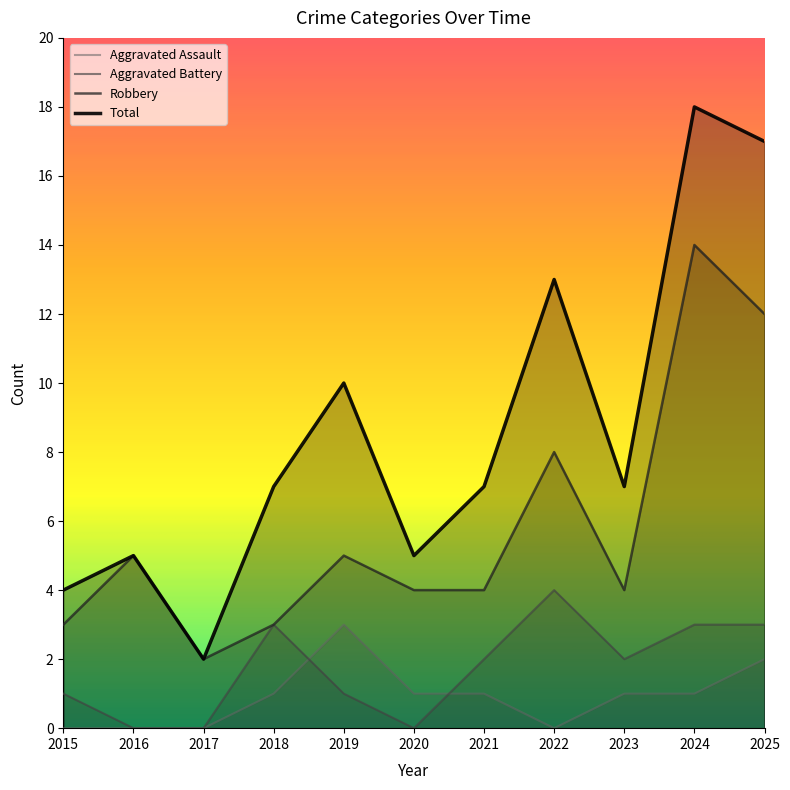

What is the average value of the Total series?

9